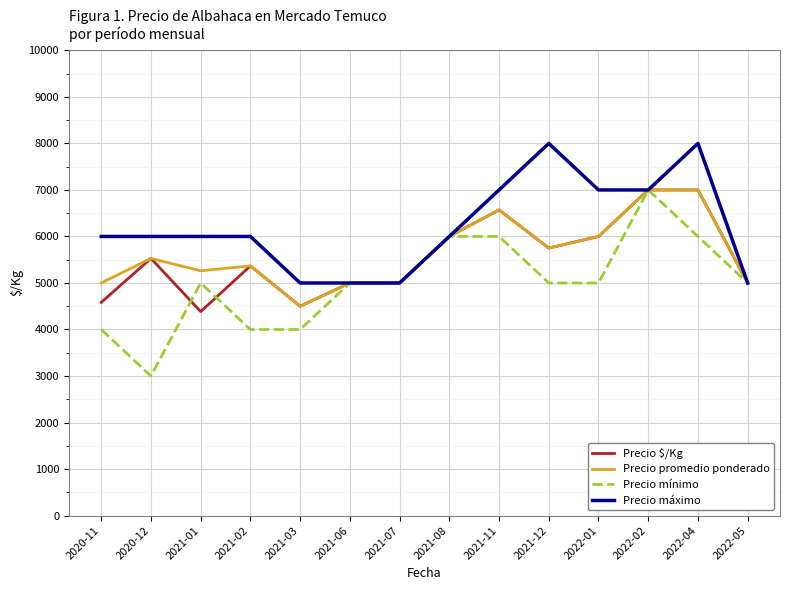

What is the spread (max minus min) of values at 2020-11?

2000